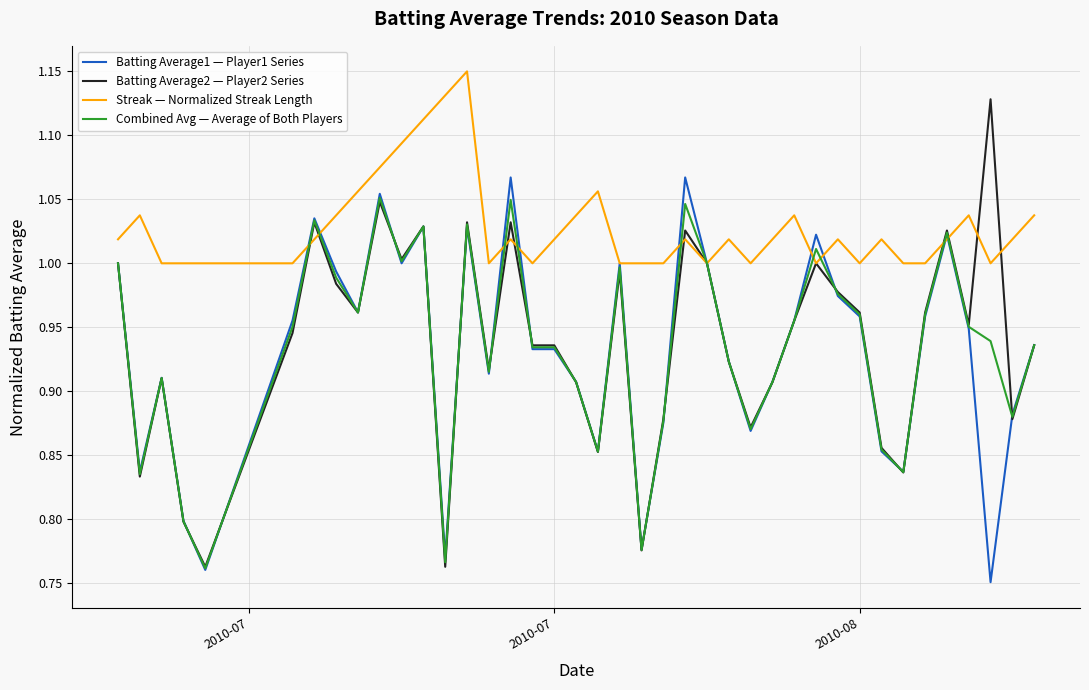

What is the sum of all Batting Average1 — Player1 Series values?

37.3